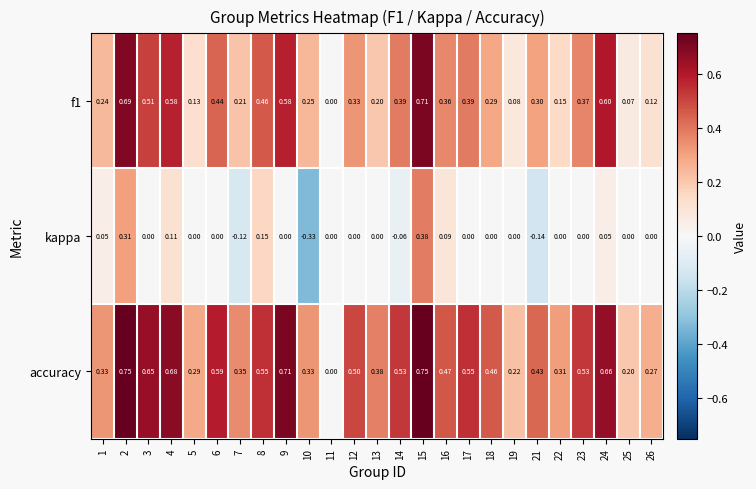

Which series has the widest spread of values?

accuracy